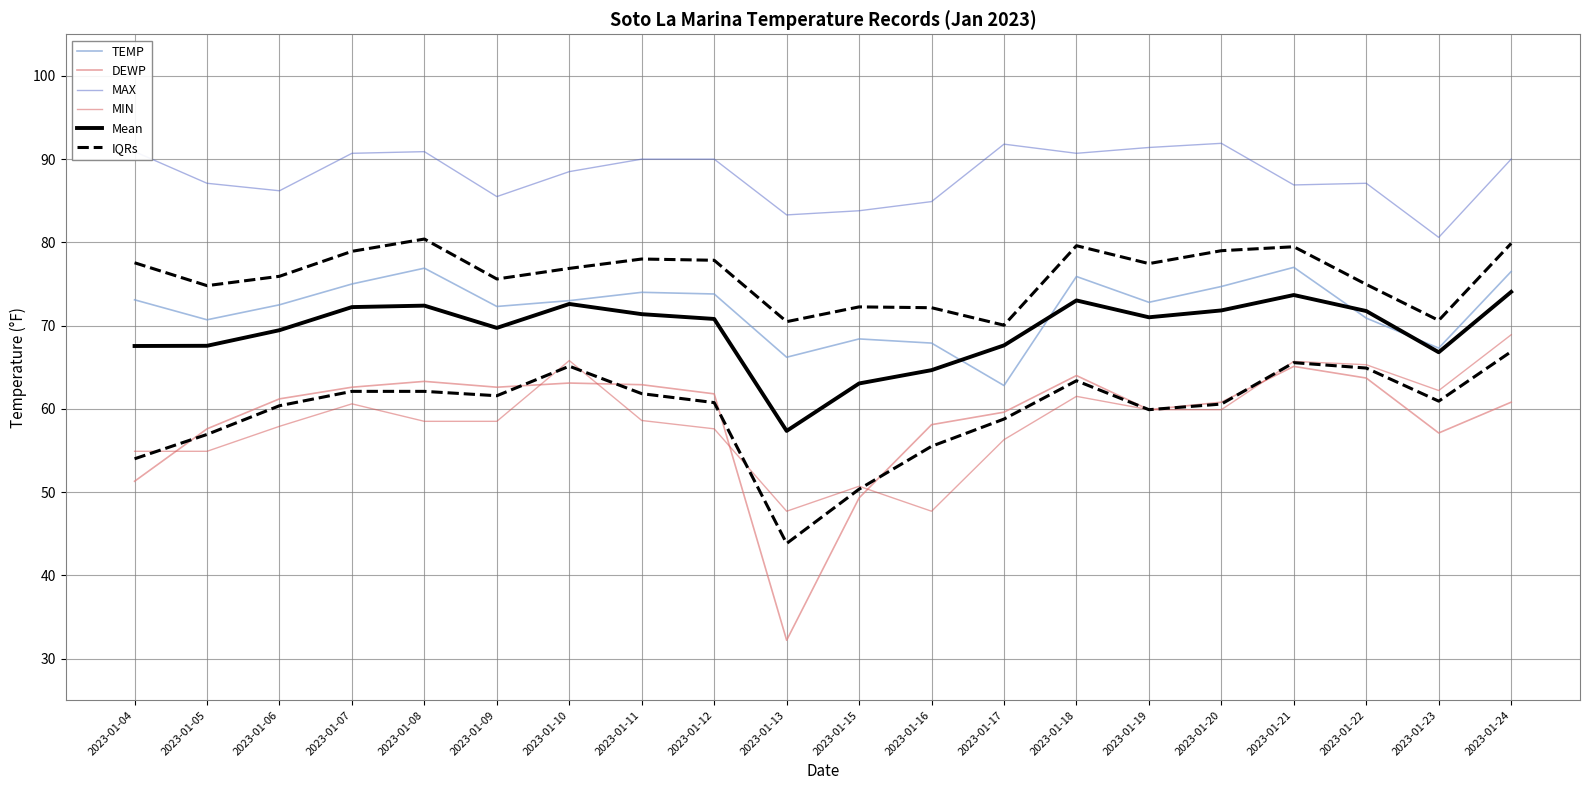

Between 2023-01-05 and 2023-01-08, which is larger?

2023-01-08